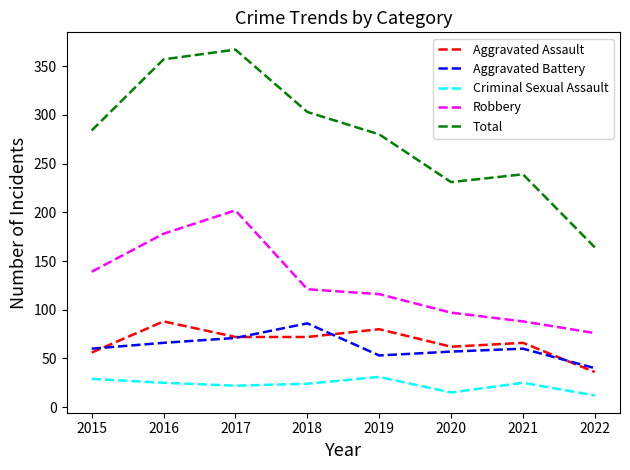

Between 2015 and 2018, which series saw the biggest shift?

Aggravated Battery